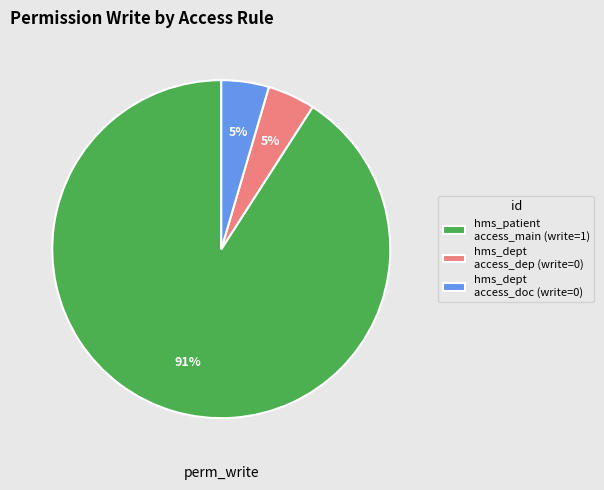

Is there any slice that represents more than half of the pie?

Yes